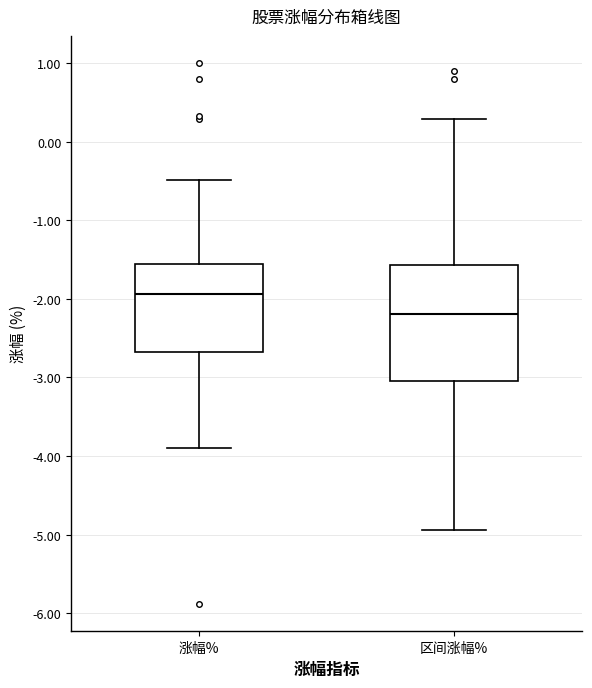

Which box is the tallest, from its lower edge to its upper edge?

区间涨幅%